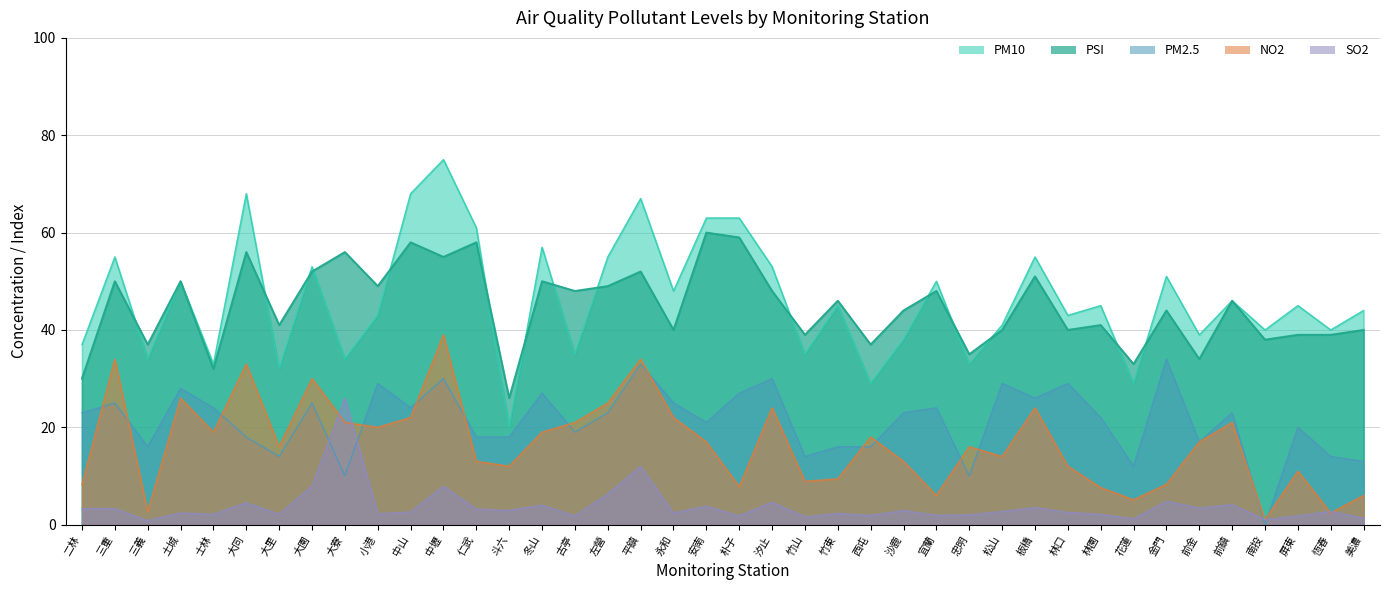

At which label does PM2.5 reach its minimum?

南投